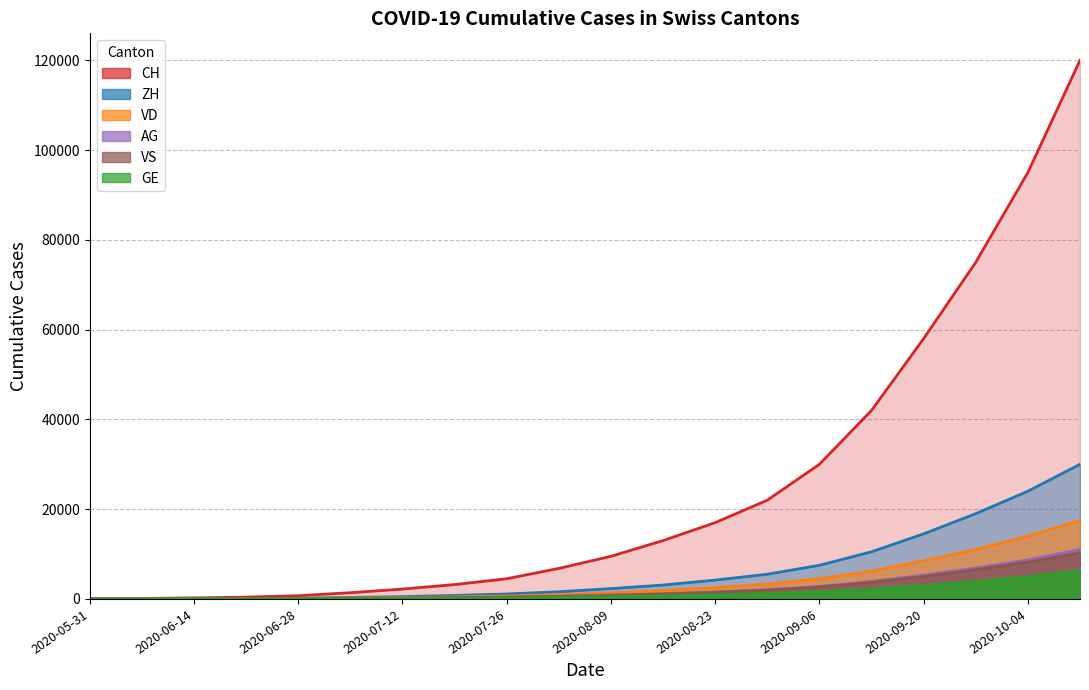

What is the difference between the highest and lowest values at 2020-08-30?

20800